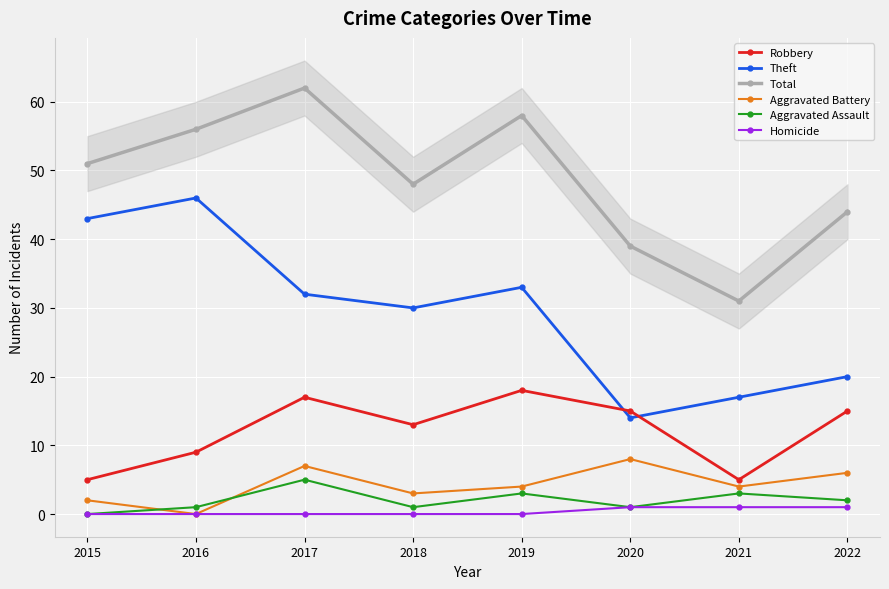

What is the sum of all Aggravated Assault values?

16